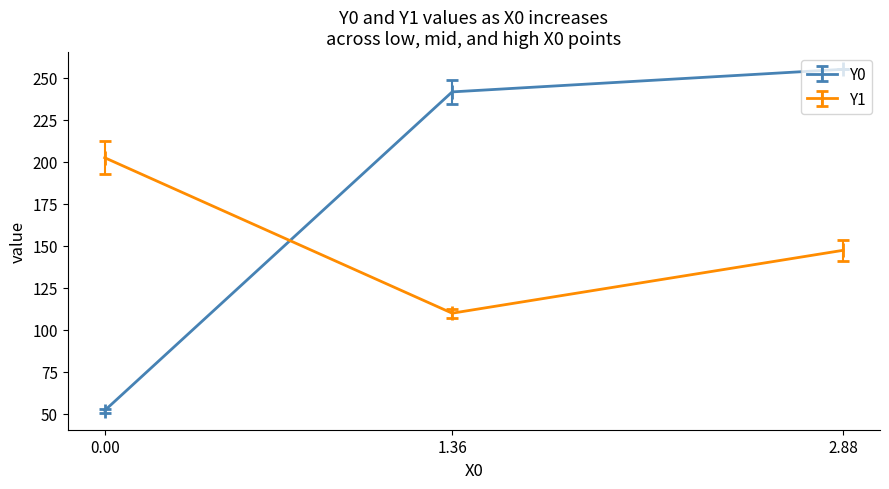

True or false: Y1 has a value of 290.1 at 0.00.

False